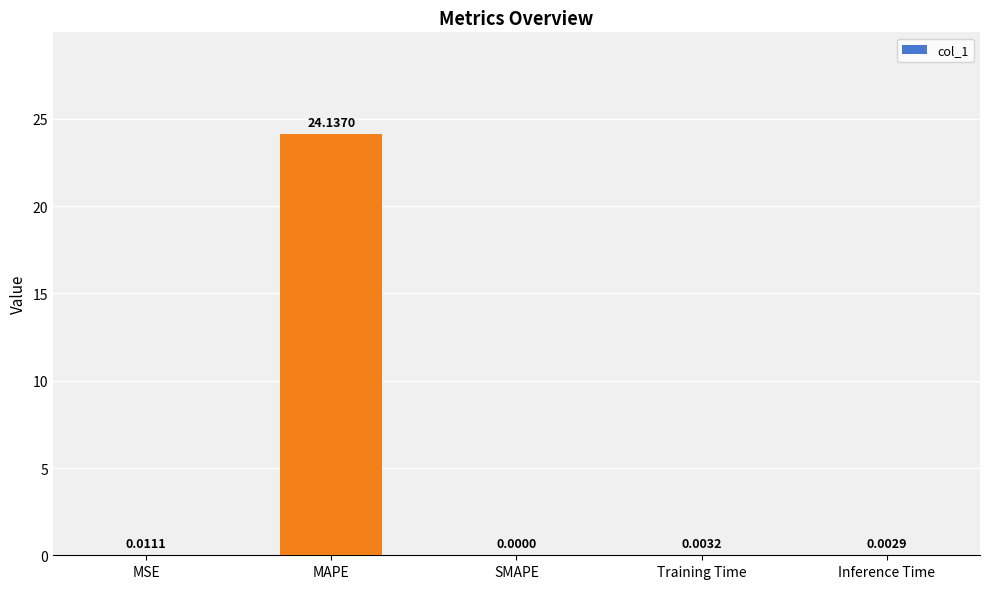

True or false: the data shows 24.1 at MAPE.

True